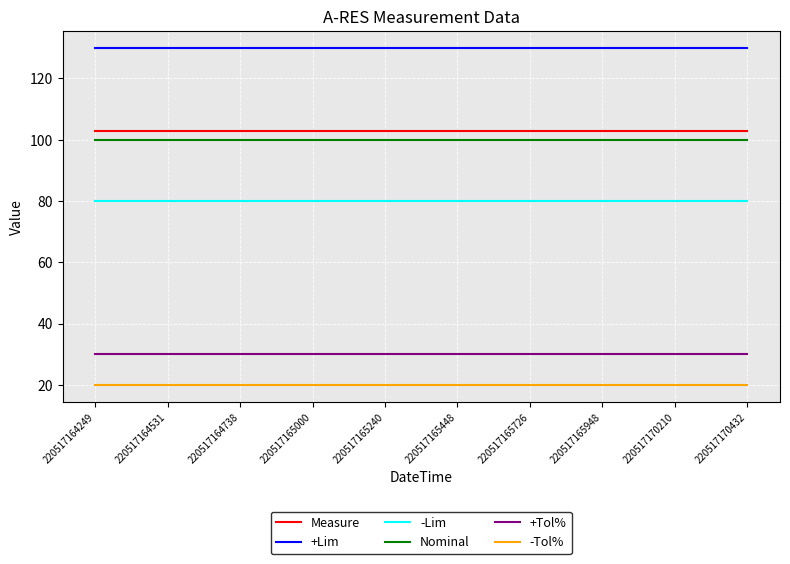

What is the sum of all Nominal values?

1000.0